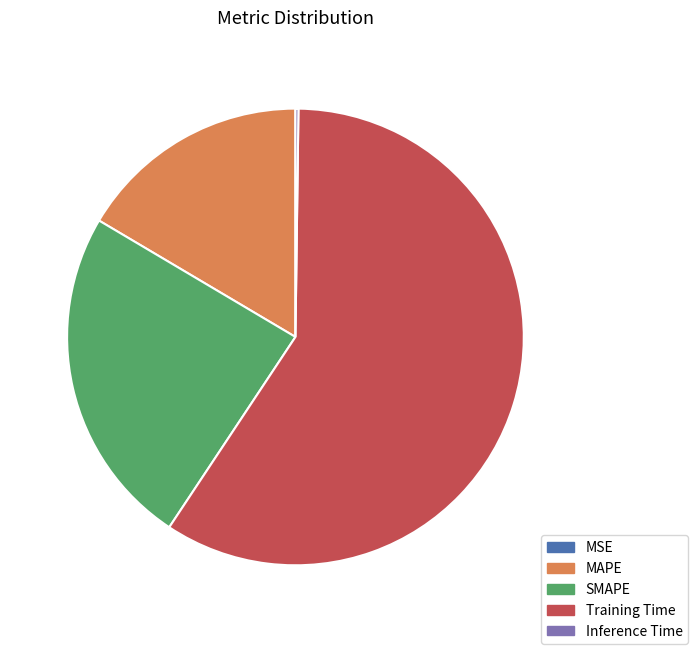

Which slice is the largest?

Training Time